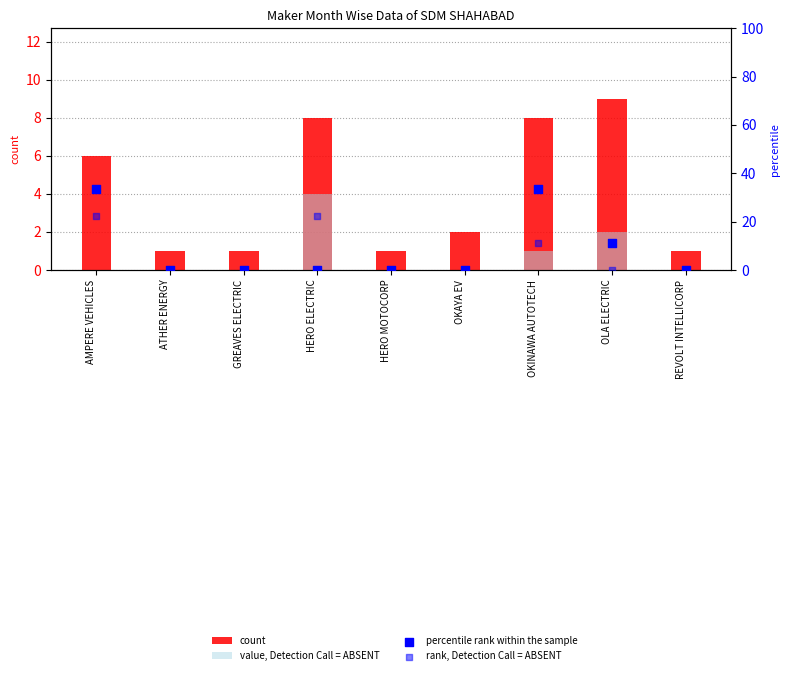

At how many categories does at least one series exceed 27?

2